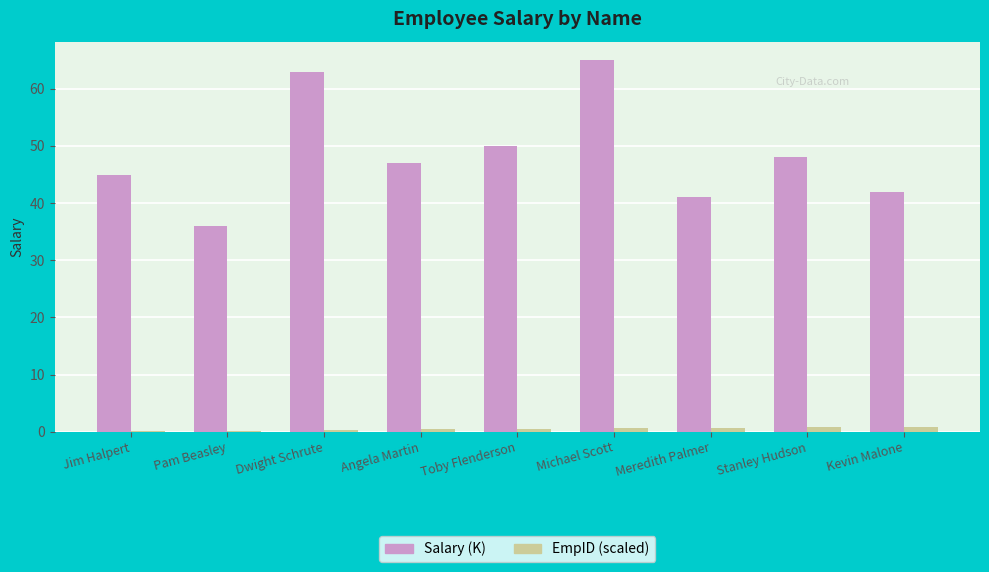

What is the greatest value displayed?

65.0